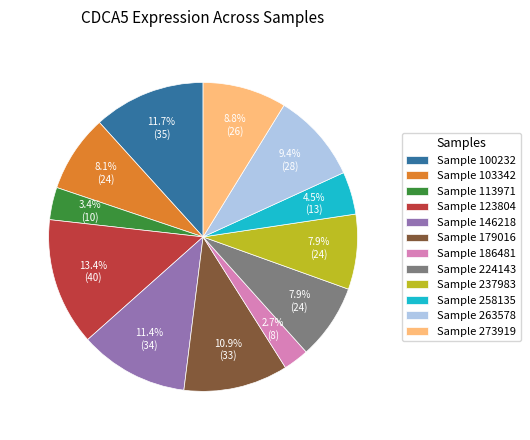

How many segments does this pie chart have?

12